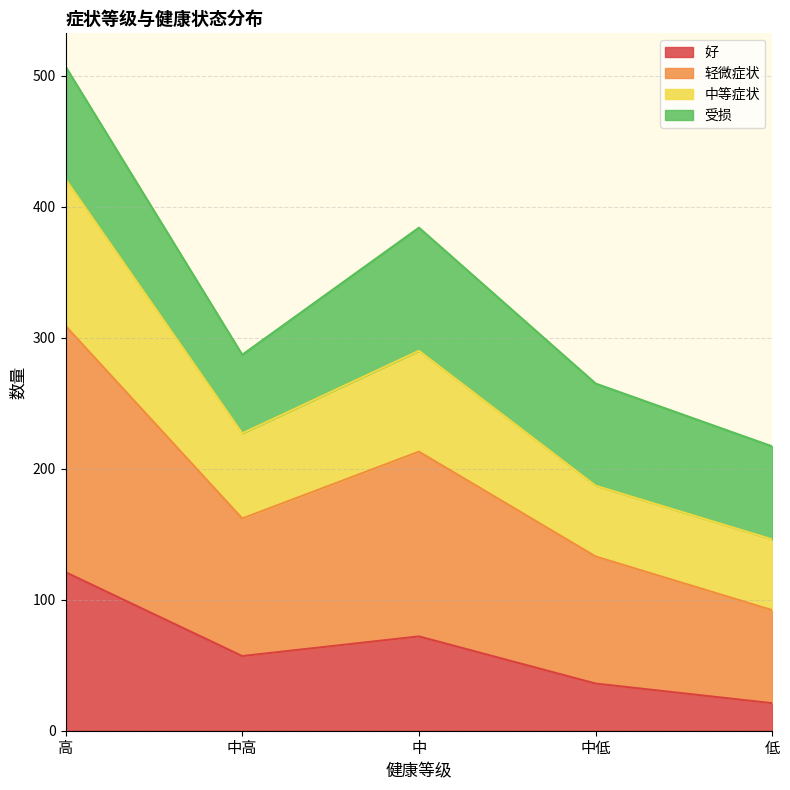

At which category is the sum across all series the highest?

高